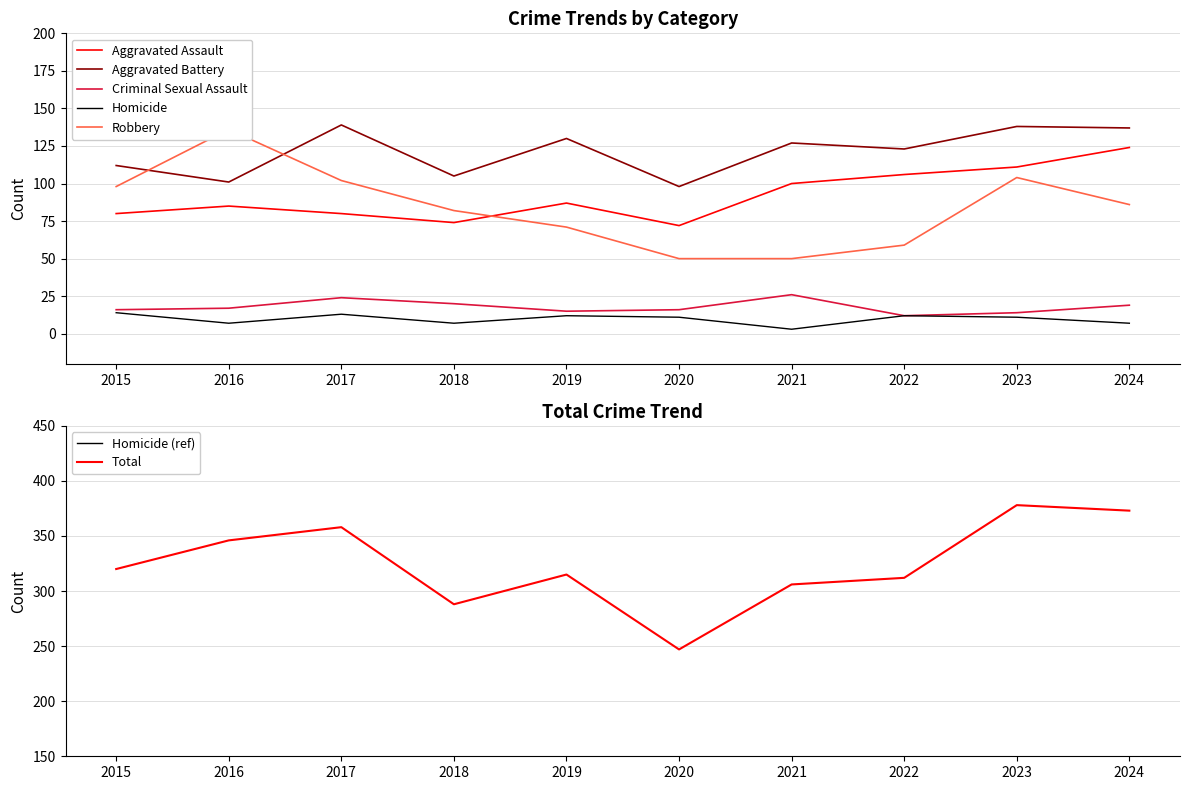

How many lines are shown in the chart?

6